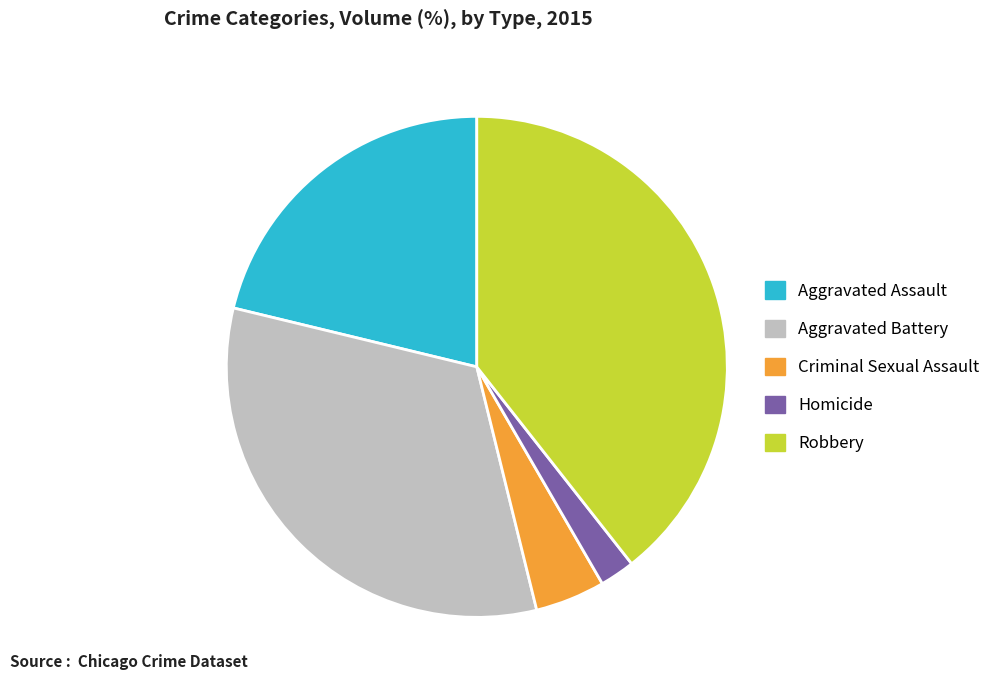

Approximately how many times larger is the value at Aggravated Battery compared to Homicide?

14.5